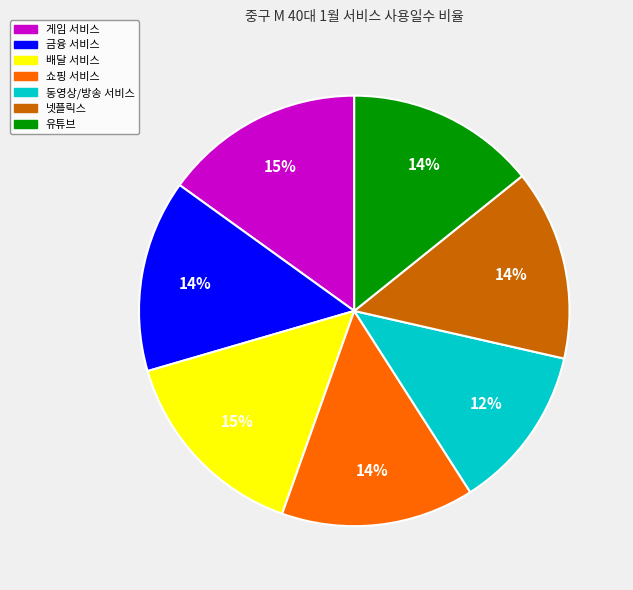

Is there a majority slice in this chart?

No